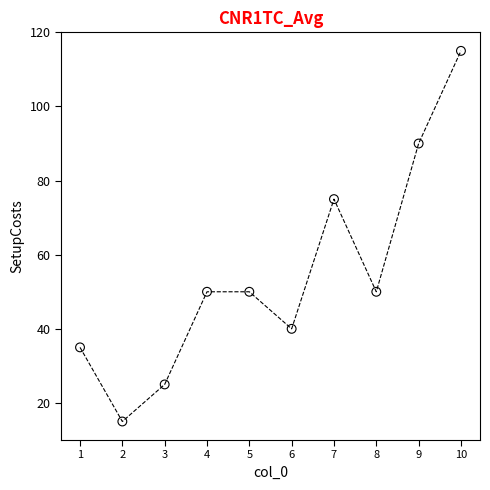

What Y value in the scatter plot is closest to 65?

75